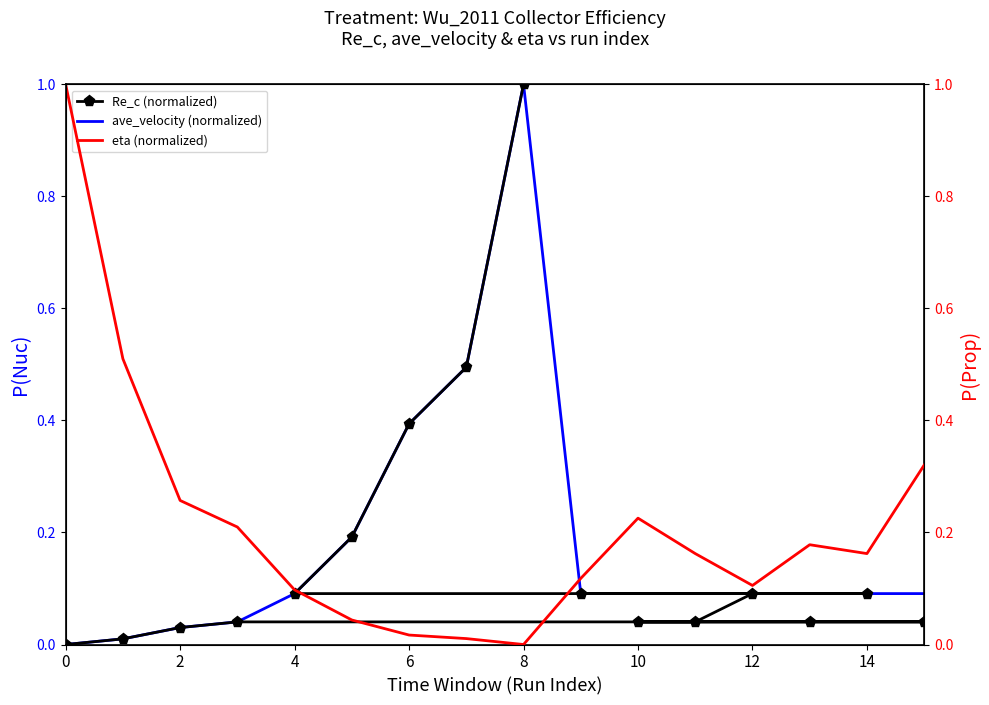

What is the sum of all Re_c (normalized) values?

2.7